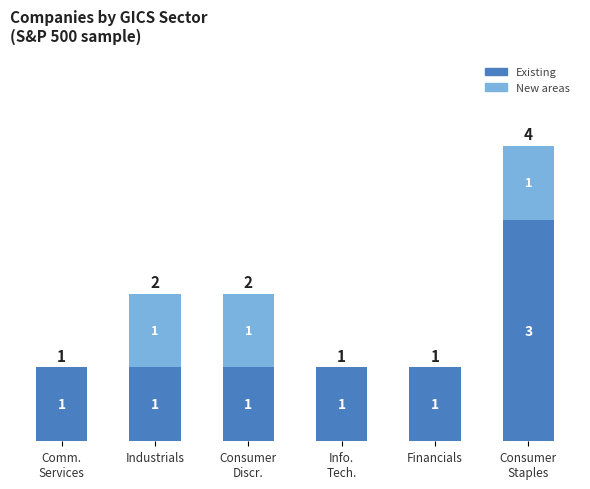

What is the sum of all Existing values?

8